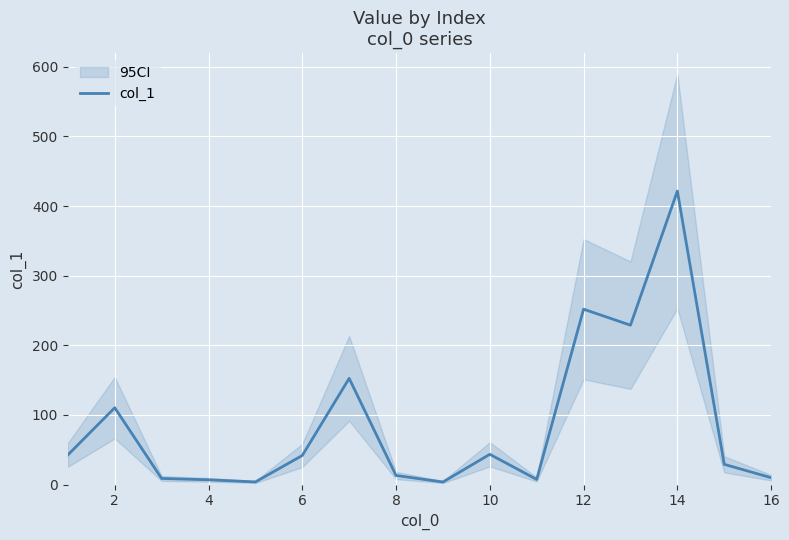

What is the highest value of the col_1 series?

421.6